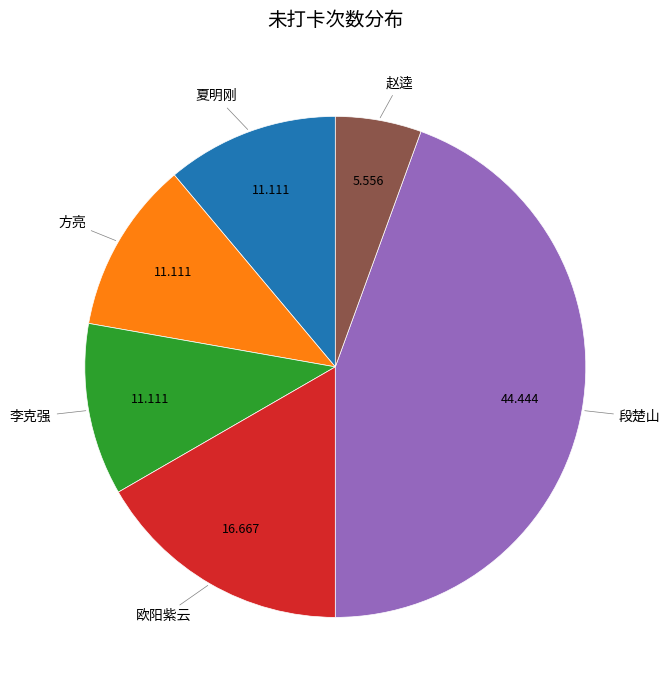

Do 方亮 and 赵逵 together represent more than half of the pie?

No